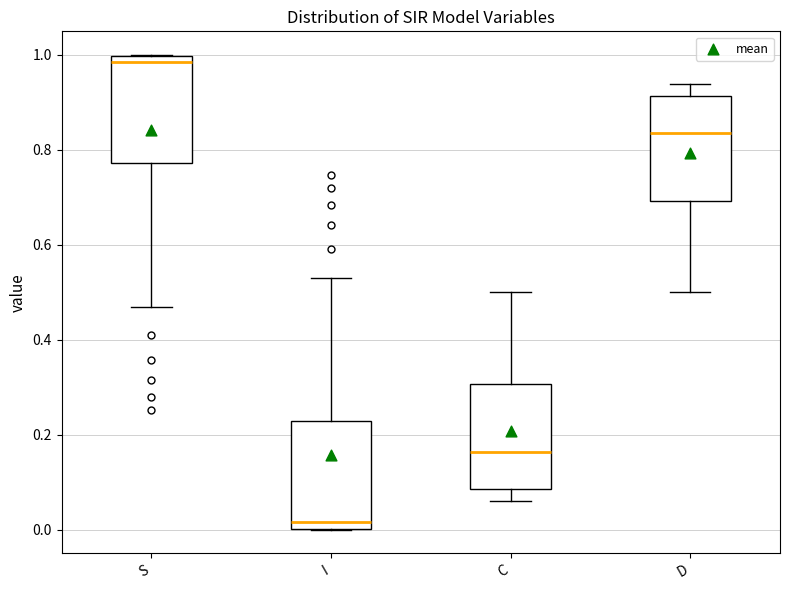

Where is the lower edge of the box for I on the y-axis? The values are not printed on the chart, so give them approximately, as read against the axis.

0.00